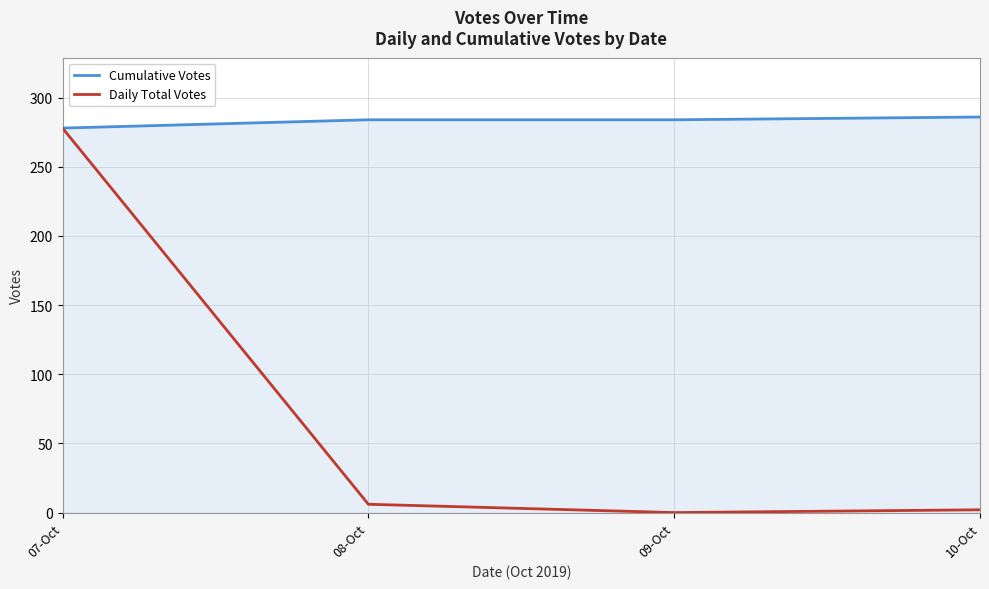

Reading left to right, list all the values displayed in this chart.

Cumulative Votes: 07-Oct=278	08-Oct=284	09-Oct=284	10-Oct=286
Daily Total Votes: 07-Oct=278	08-Oct=6	09-Oct=0	10-Oct=2